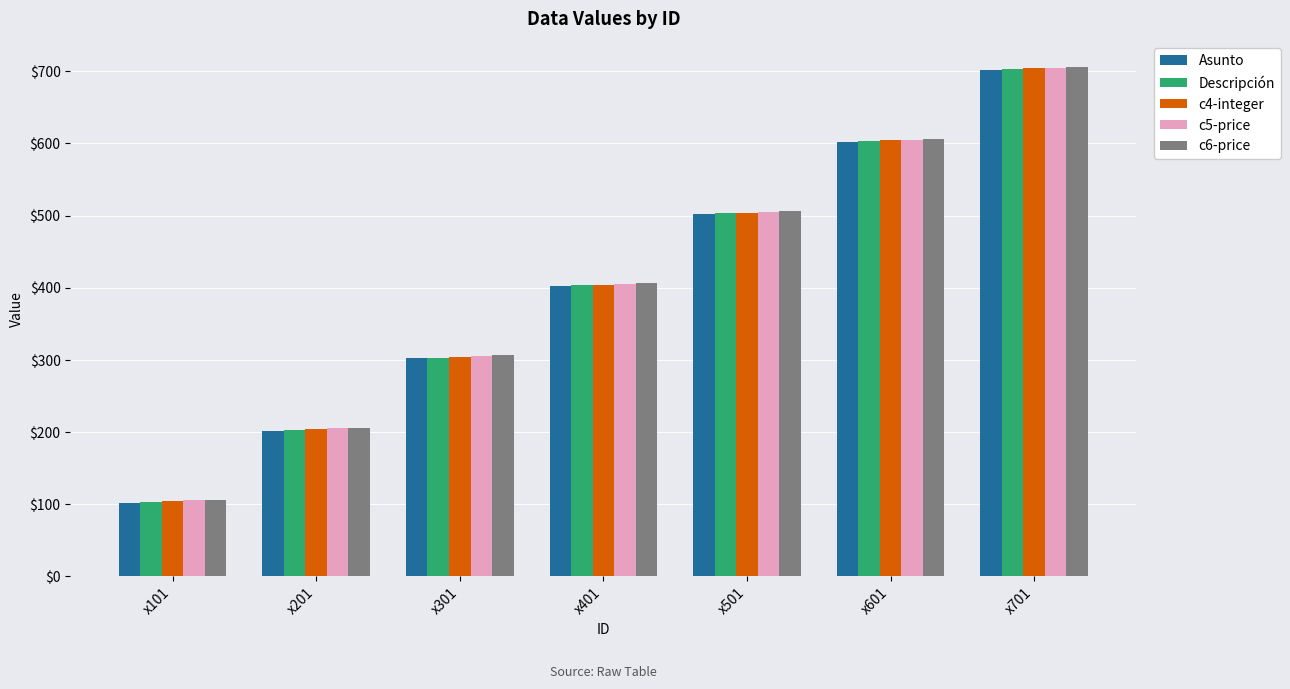

List the labels in order of c6-price value, largest first.

x701, x601, x501, x401, x301, x201, x101